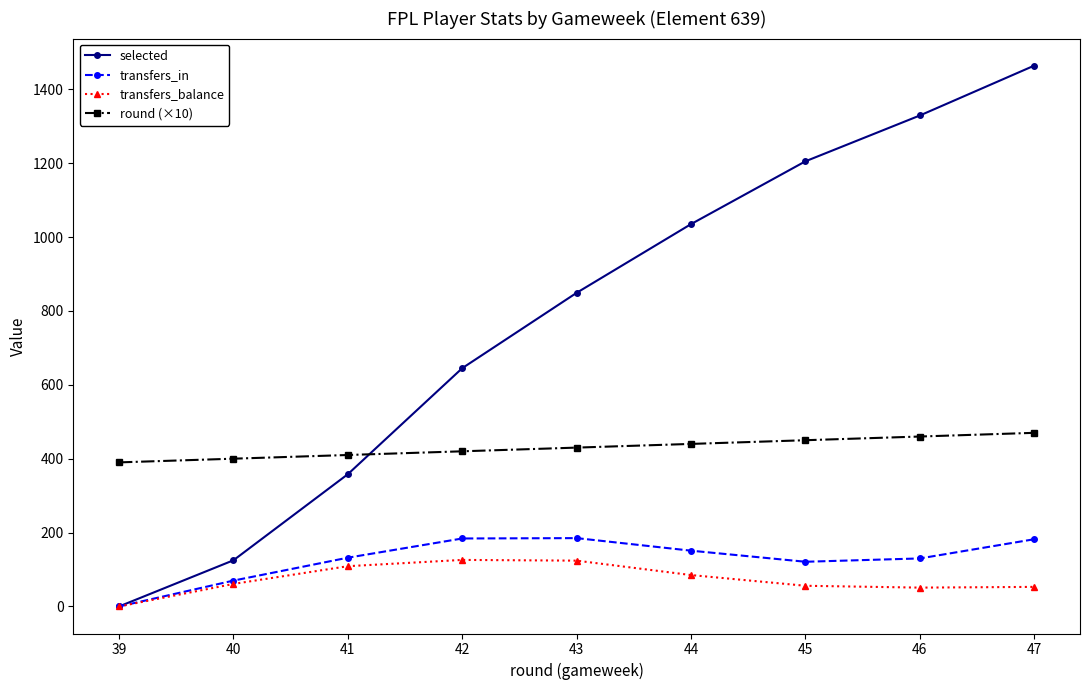

Which series changed the most between 45 and 46?

selected